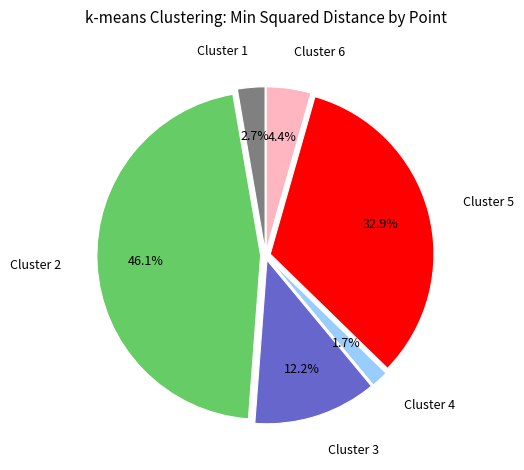

Does any single category account for the majority?

No